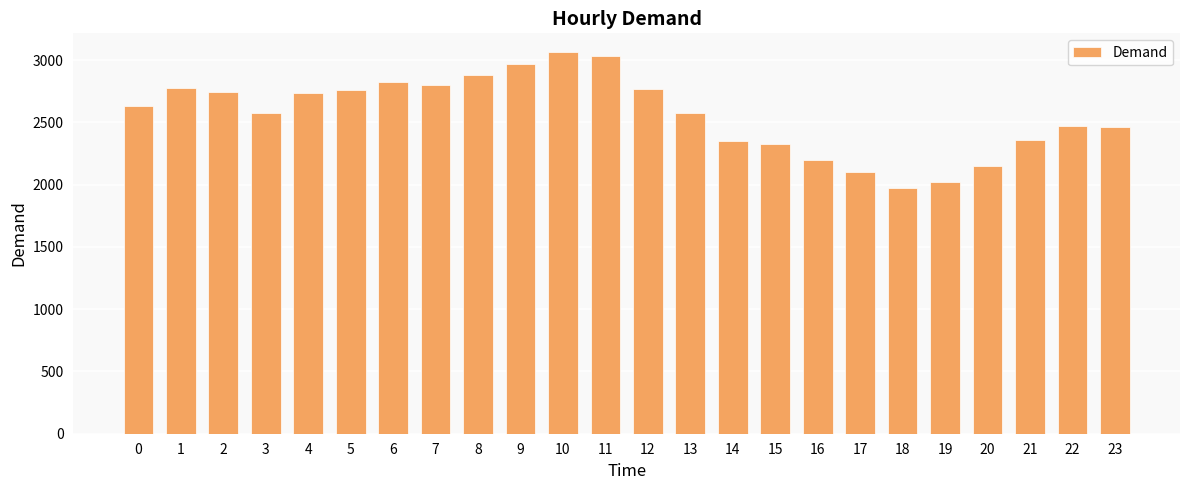

What is the value of the 12th bar from the left?

3033